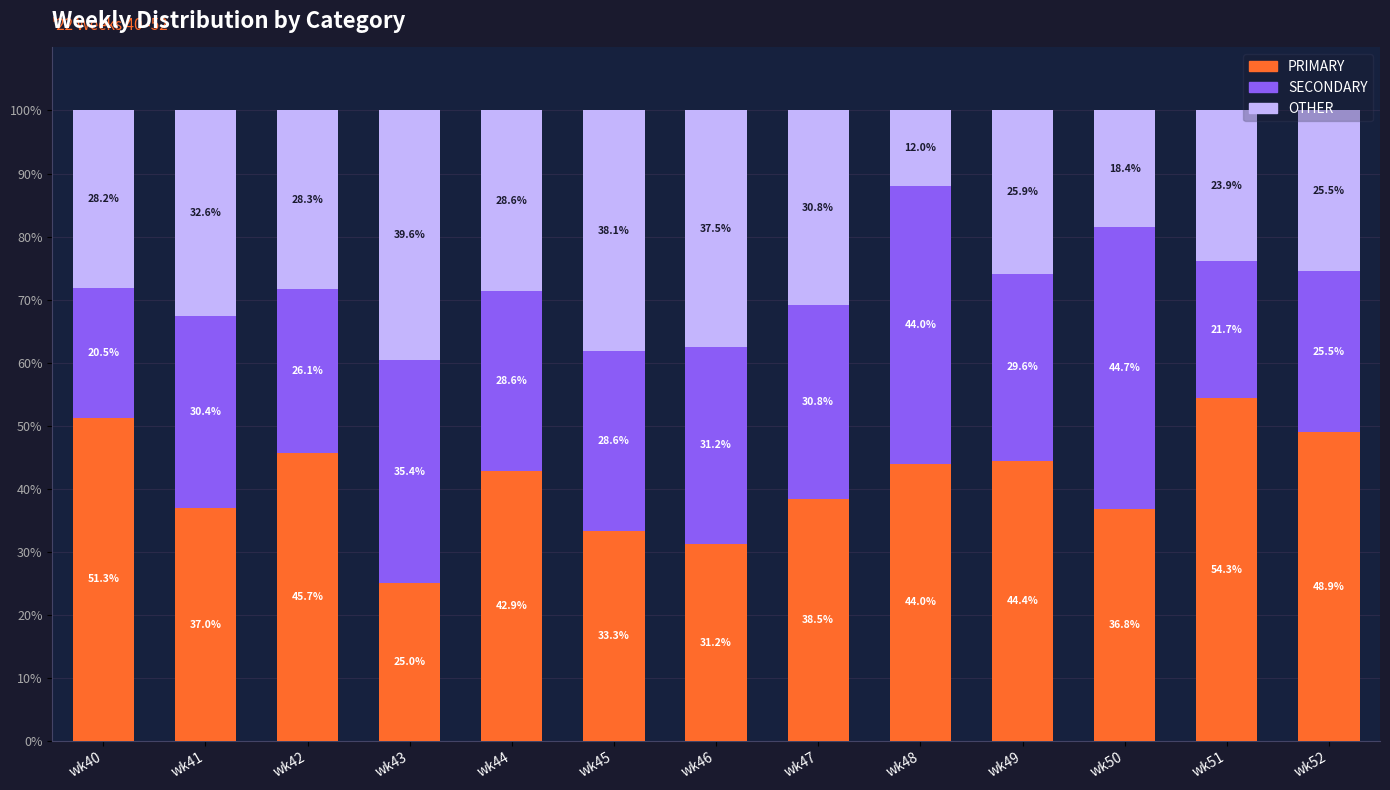

What is the highest value of the PRIMARY series?

54.3